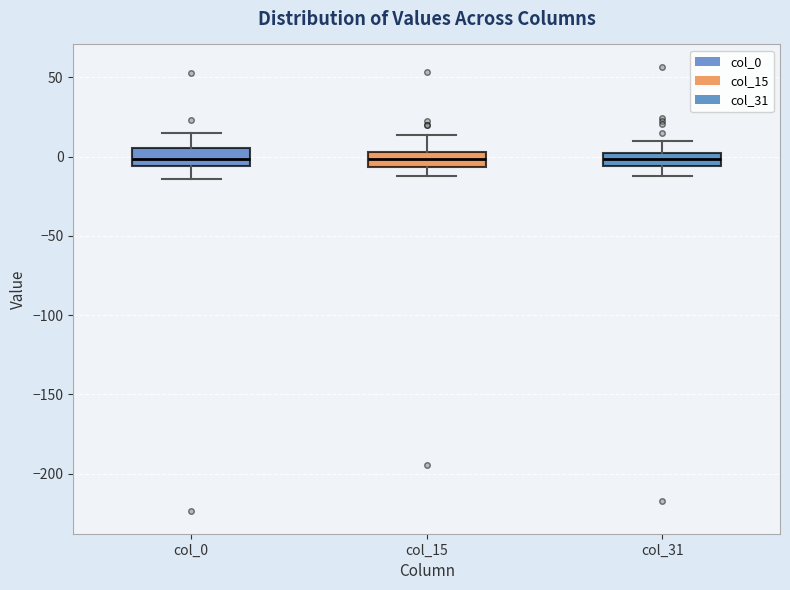

Reading left to right, read every box against the y-axis: the position of its median line, the range the box covers, and the ends of its whiskers. The values are not printed on the chart, so give them approximately, as read against the axis.

col_0: median 0, box -5 to 5, whiskers -15 to 15
col_15: median 0, box -5 to 5, whiskers -10 to 15
col_31: median 0 (inside the box), box -5 to 0, whiskers -10 to 10